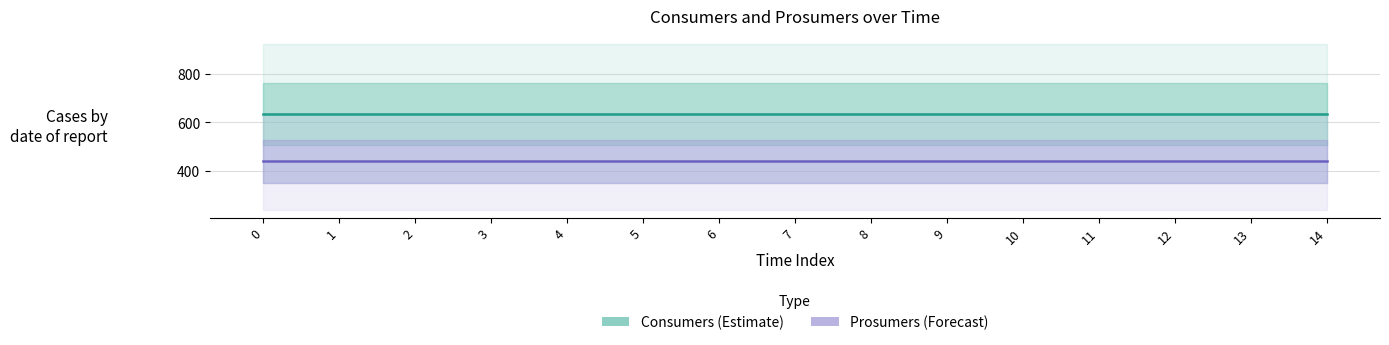

True or false: Prosumers and Consumers intersect in this chart.

False